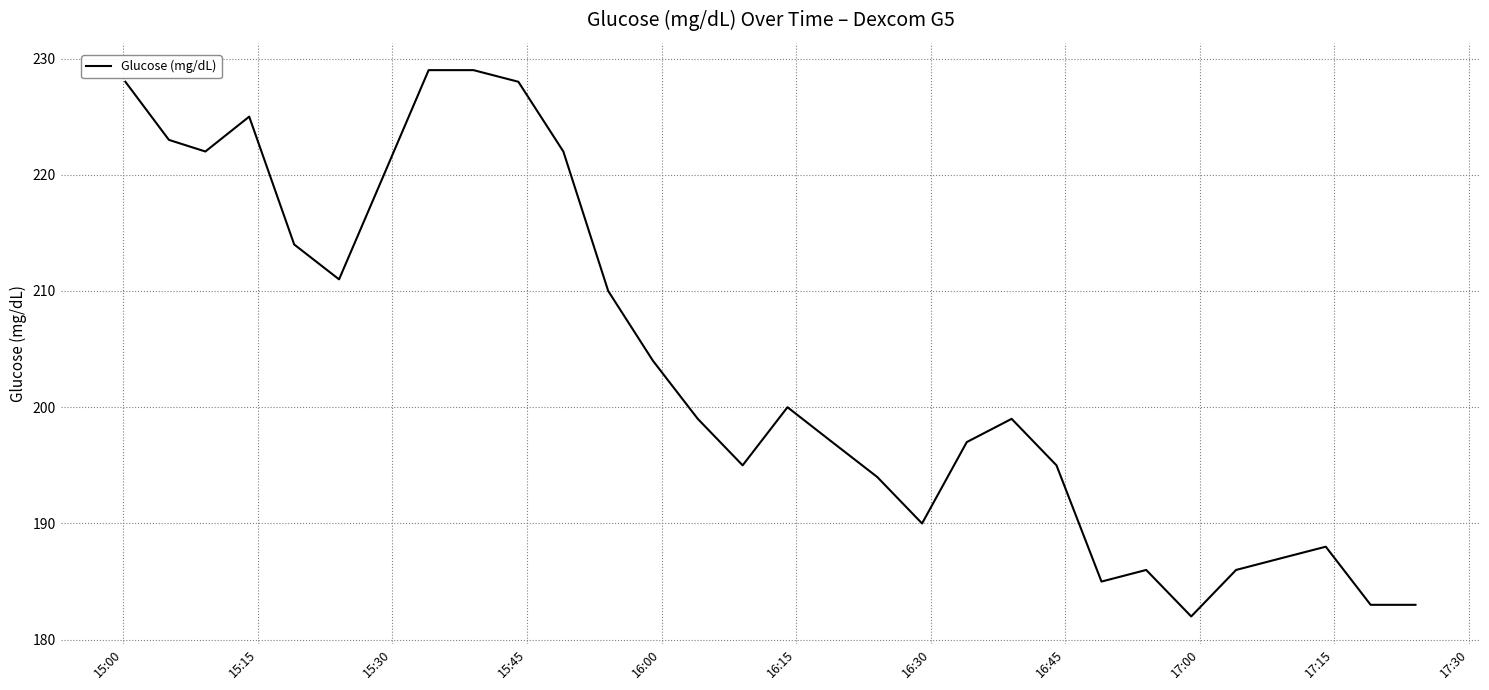

What is the difference between the maximum and minimum values?

47